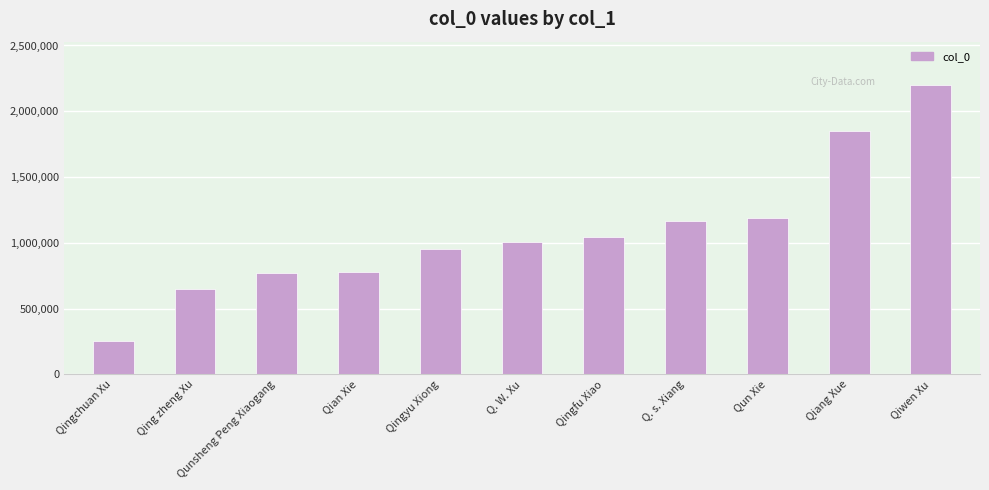

What is the average value?

1076904